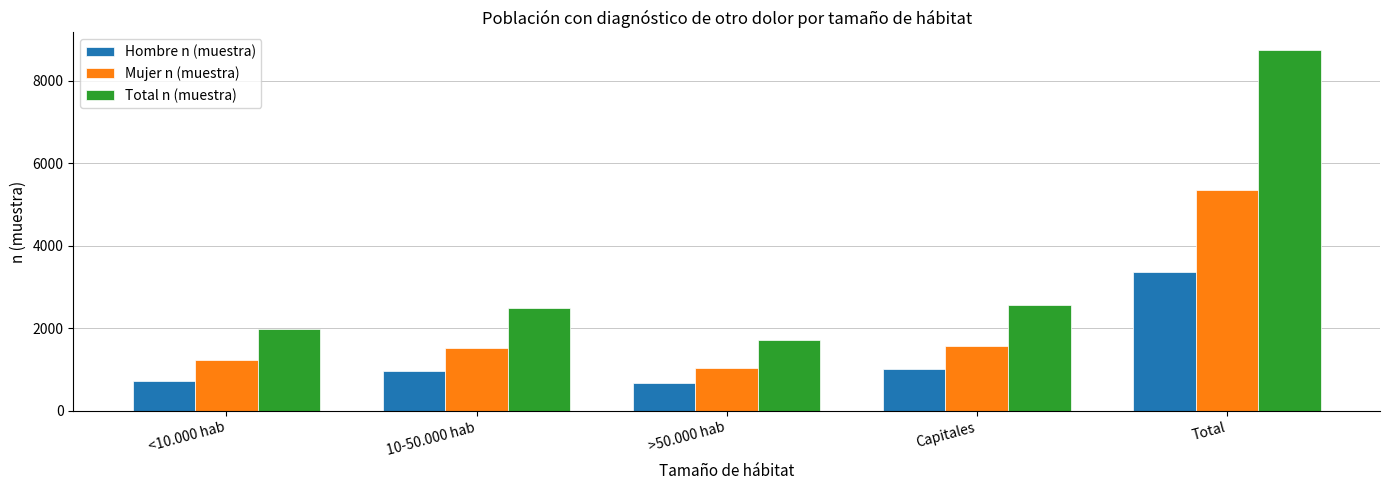

What is the sum of all Mujer n (muestra) values?

10716